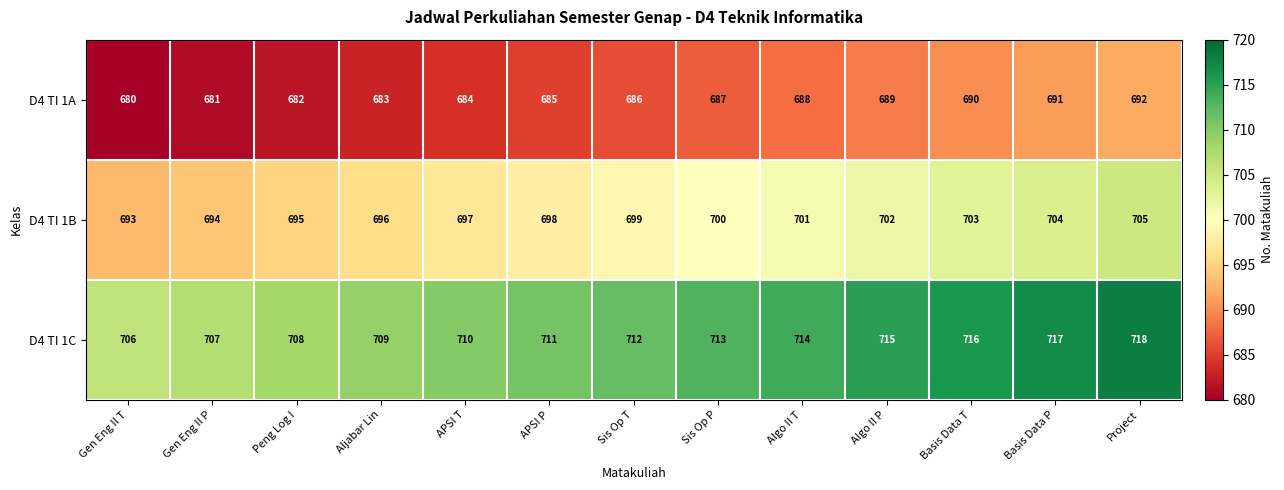

Which category has the lowest value in the D4 TI 1C series?

Gen Eng II T